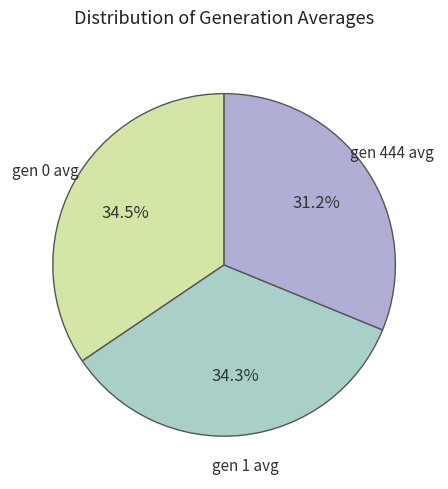

Combined, do gen 444 avg and gen 0 avg account for over 50%?

Yes